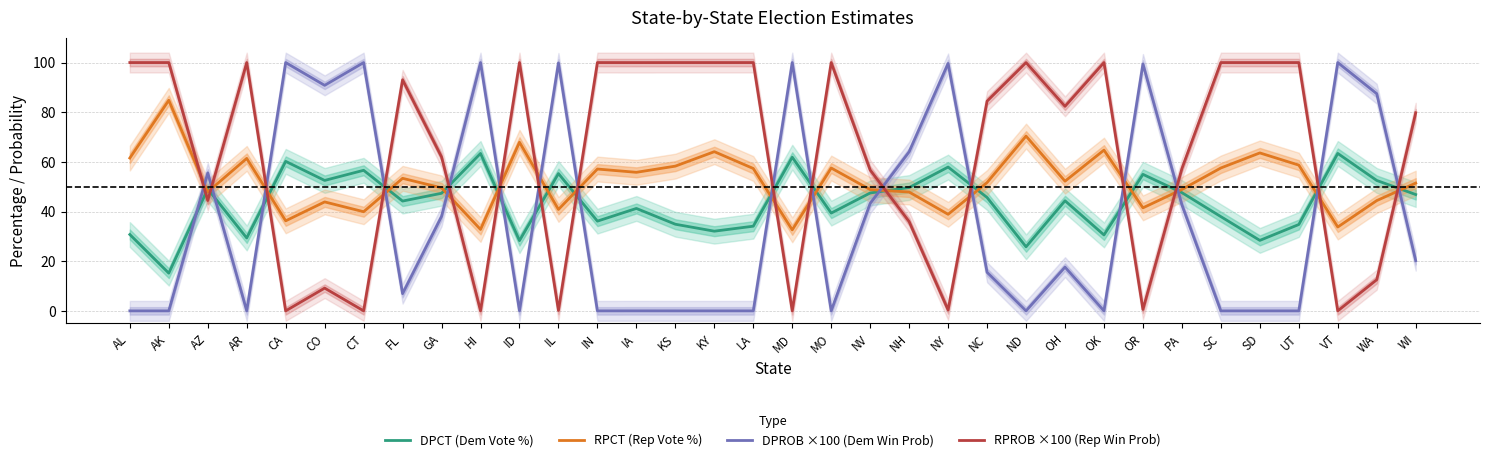

What is the label of the 21st point from the left?

NH